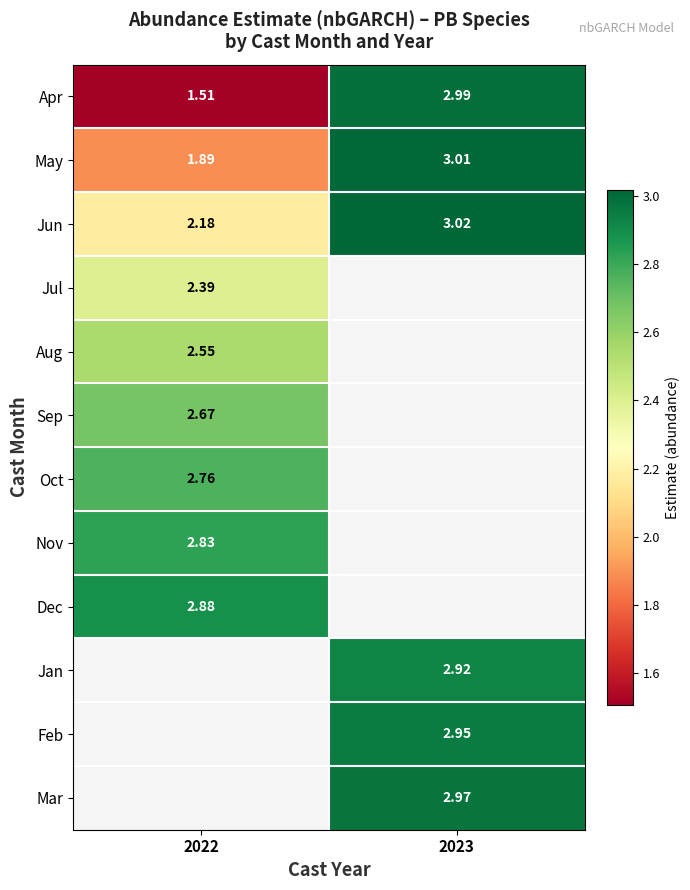

At how many categories does at least one series exceed 2?

2